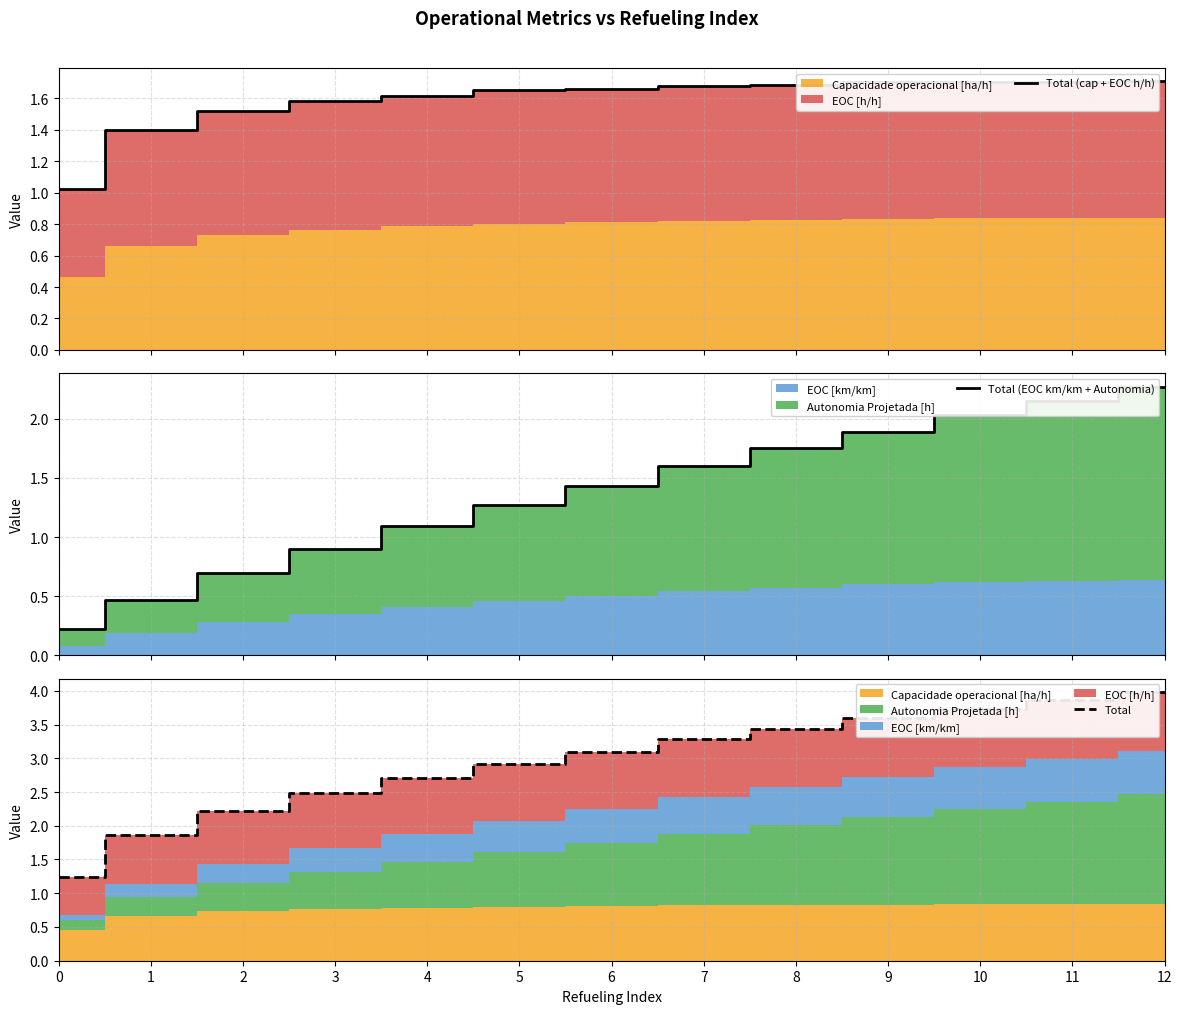

Between 4 and 10, which is larger?

10